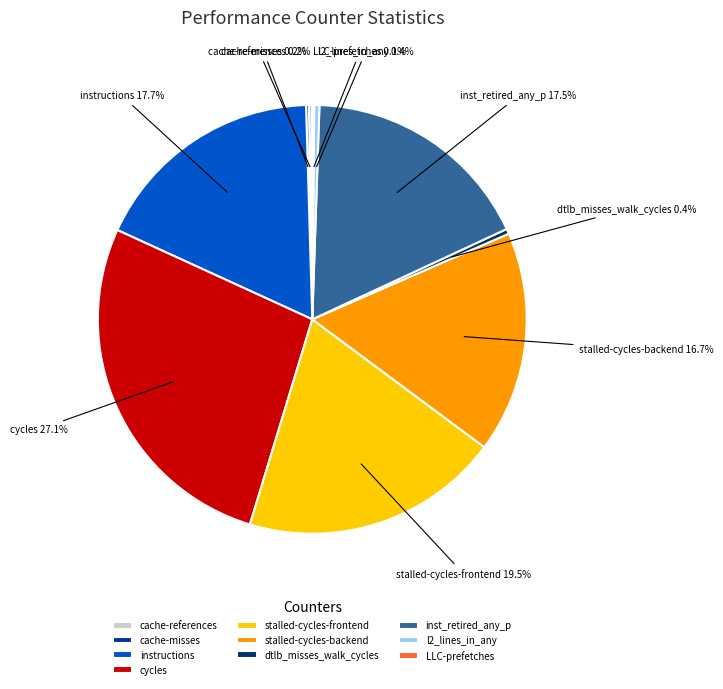

Which has a higher value, stalled-cycles-backend or instructions?

instructions